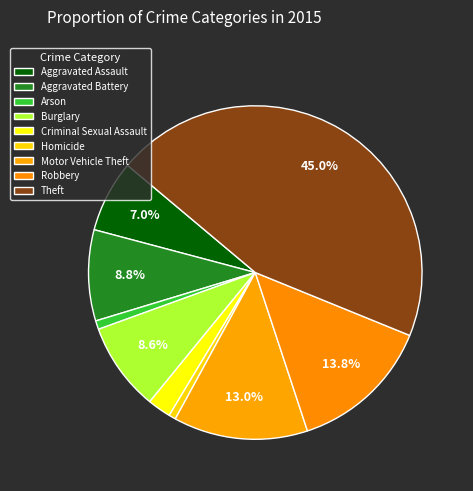

To the nearest percent, what percentage of the pie is Arson?

1%